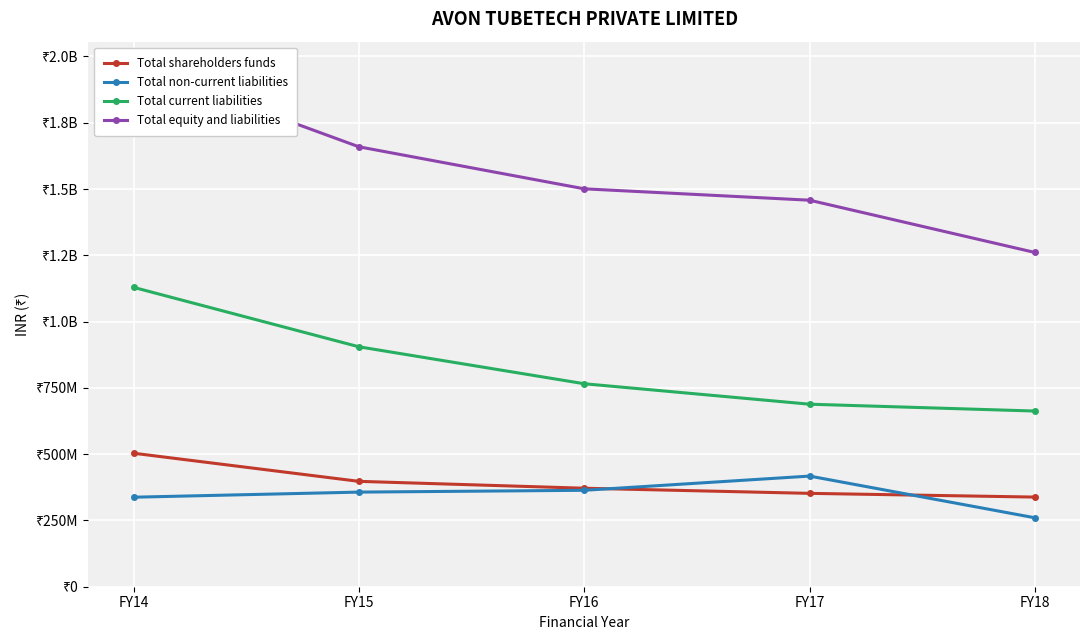

Between FY16 and FY17, which series saw the biggest shift?

Total current liabilities